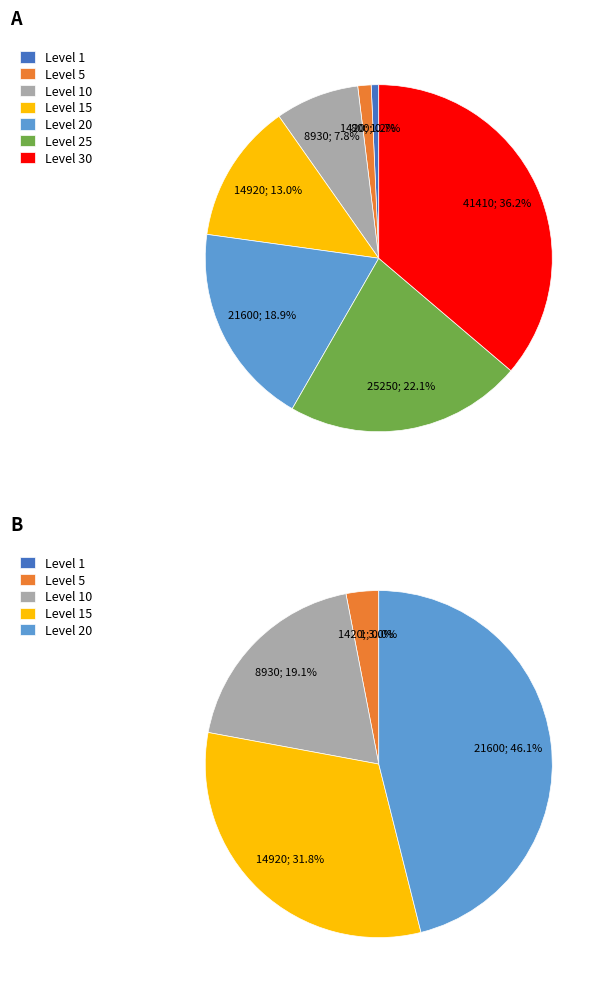

How many slices are in this pie chart?

7